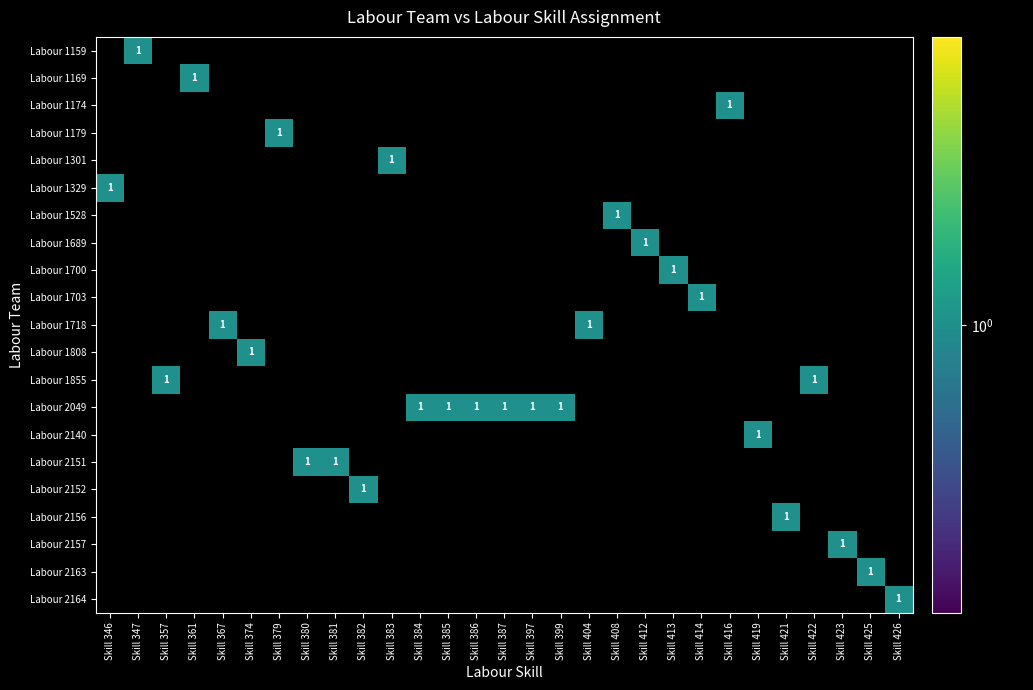

What is the spread (max minus min) of values at Skill 425?

1